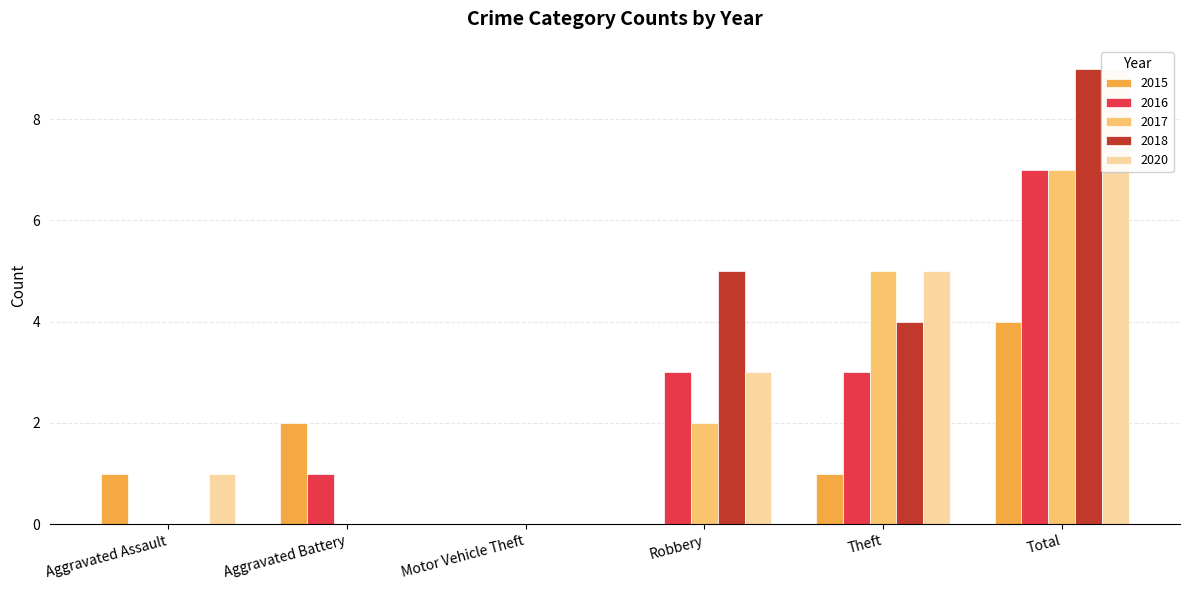

Reading left to right, list all the values displayed in this chart.

2015: 1	2	0	0	1	4
2016: 0	1	0	3	3	7
2017: 0	0	0	2	5	7
2018: 0	0	0	5	4	9
2020: 1	0	0	3	5	9